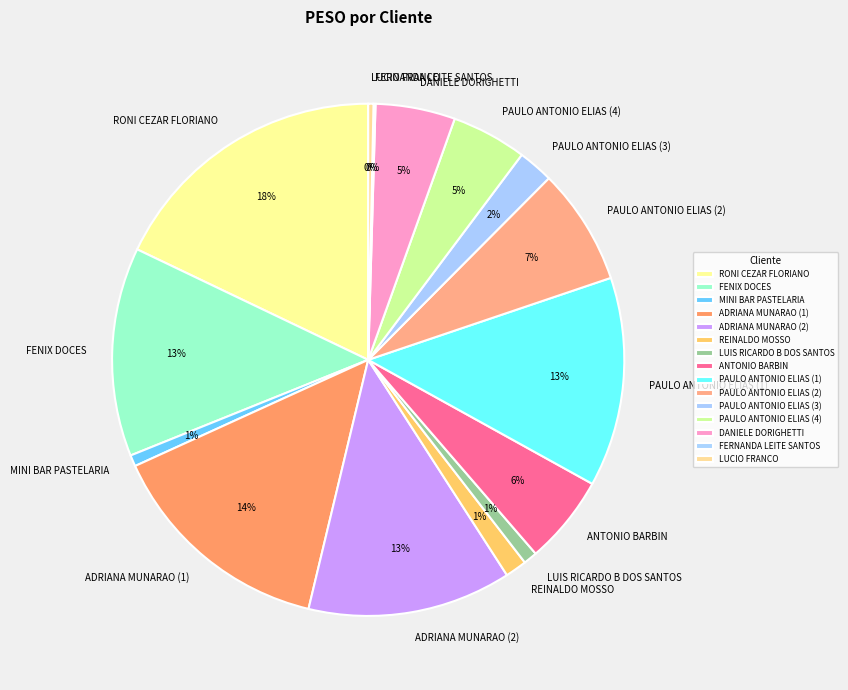

What percentage is the REINALDO MOSSO slice, to the nearest percent?

1%